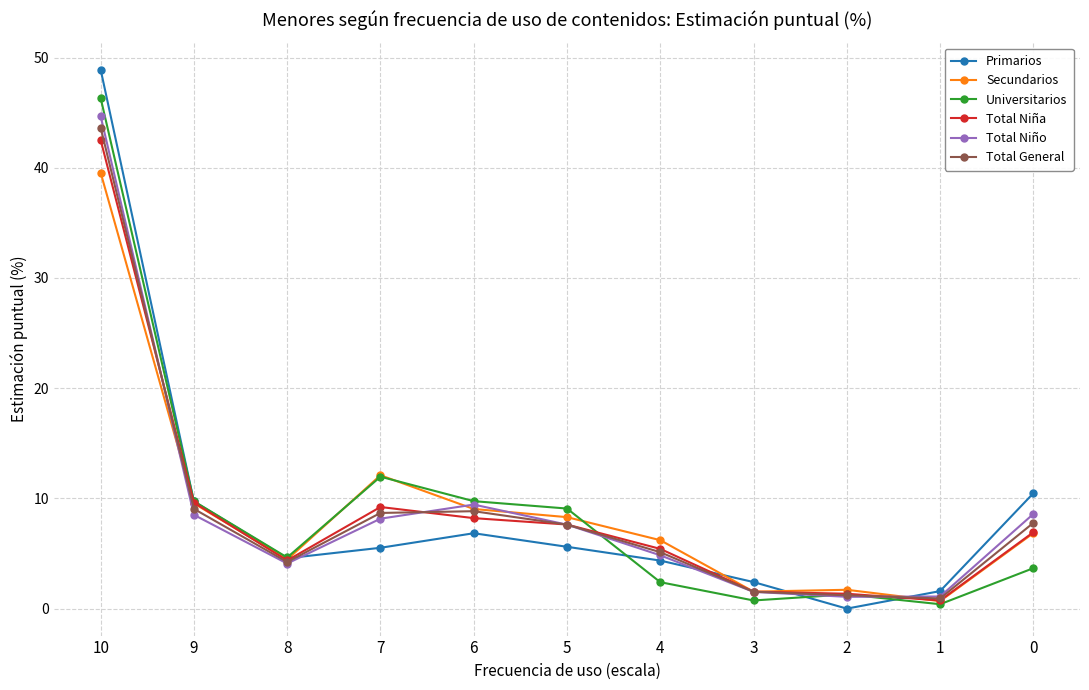

What is the value of the Total General point at the 7th from the left?

5.1